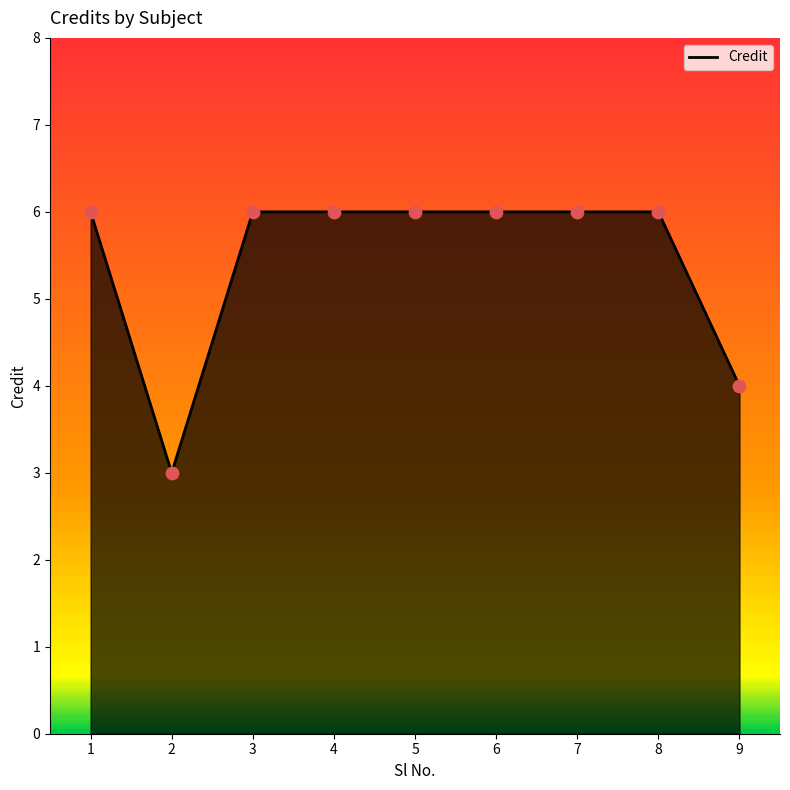

What is the change in value from 1 to 2?

-3